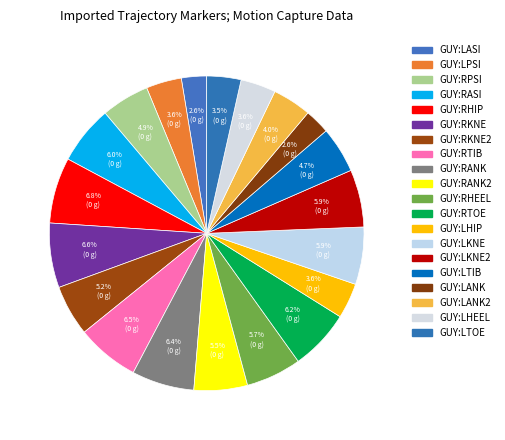

How many slices are in this pie chart?

20